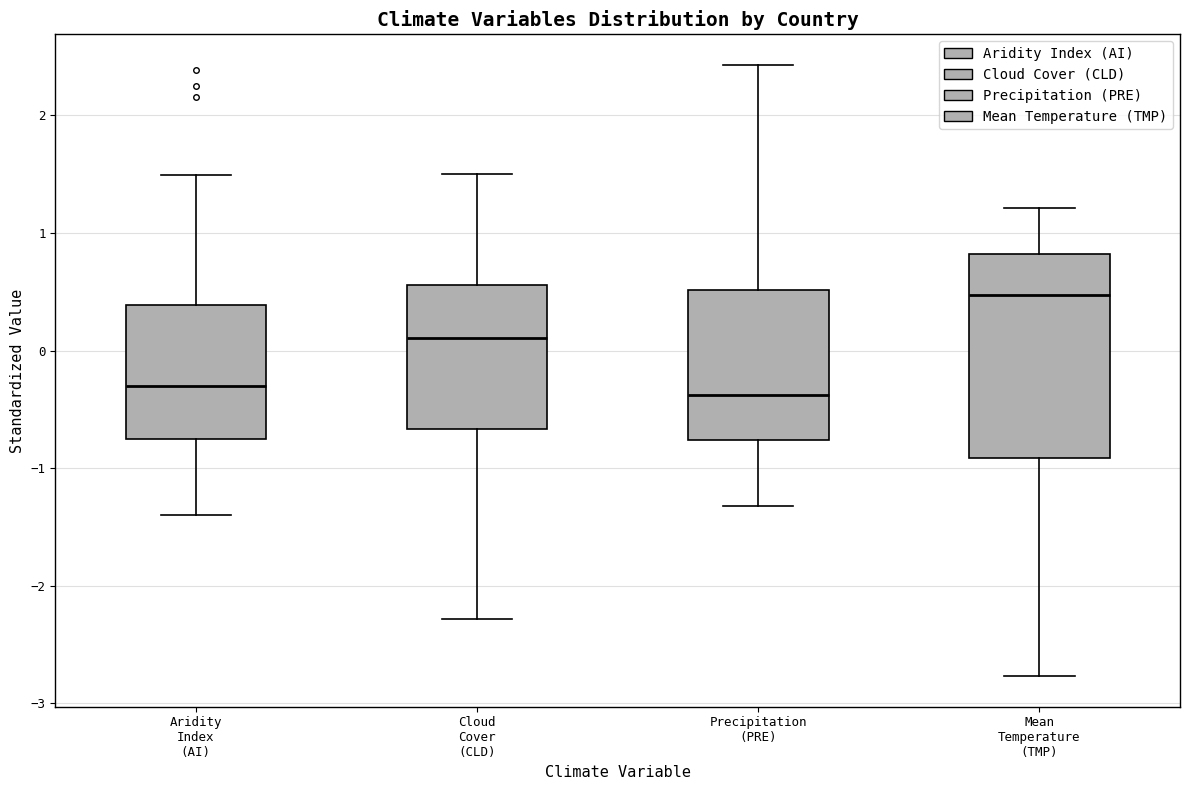

Where does the median line of the box for Mean Temperature (TMP) sit on the y-axis? The values are not printed on the chart, so give them approximately, as read against the axis.

0.5